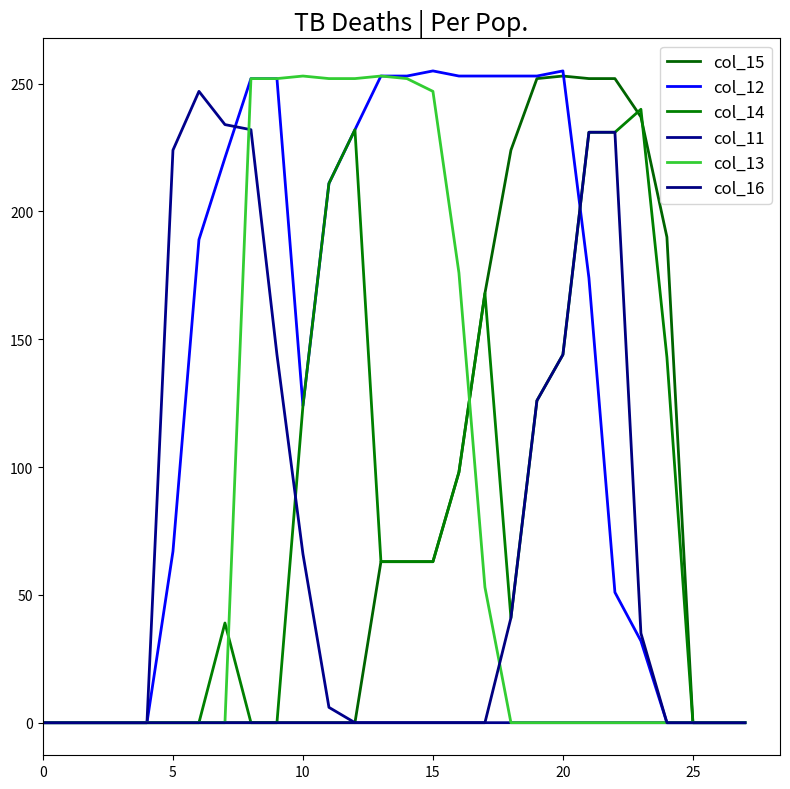

True or false: col_16 and col_11 cross at least once.

False